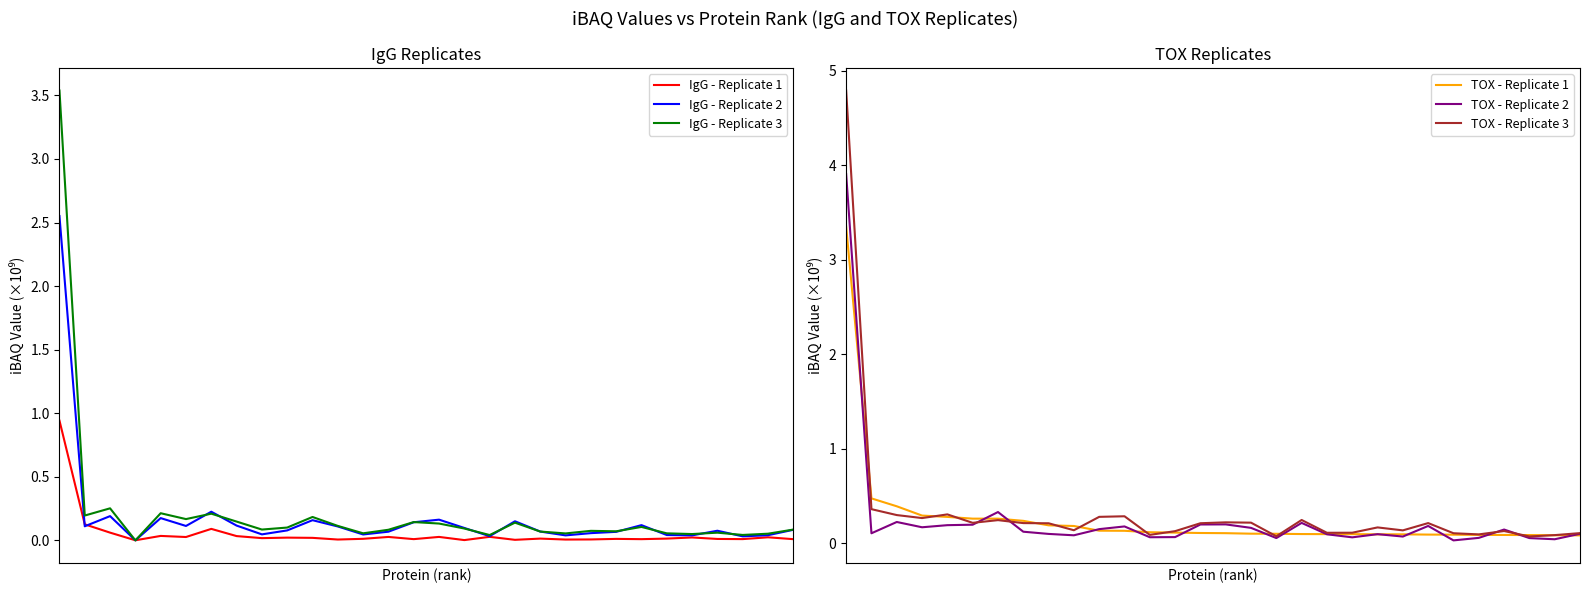

What is the difference between the maximum and minimum values in the IgG - Replicate 3 series?

3.5